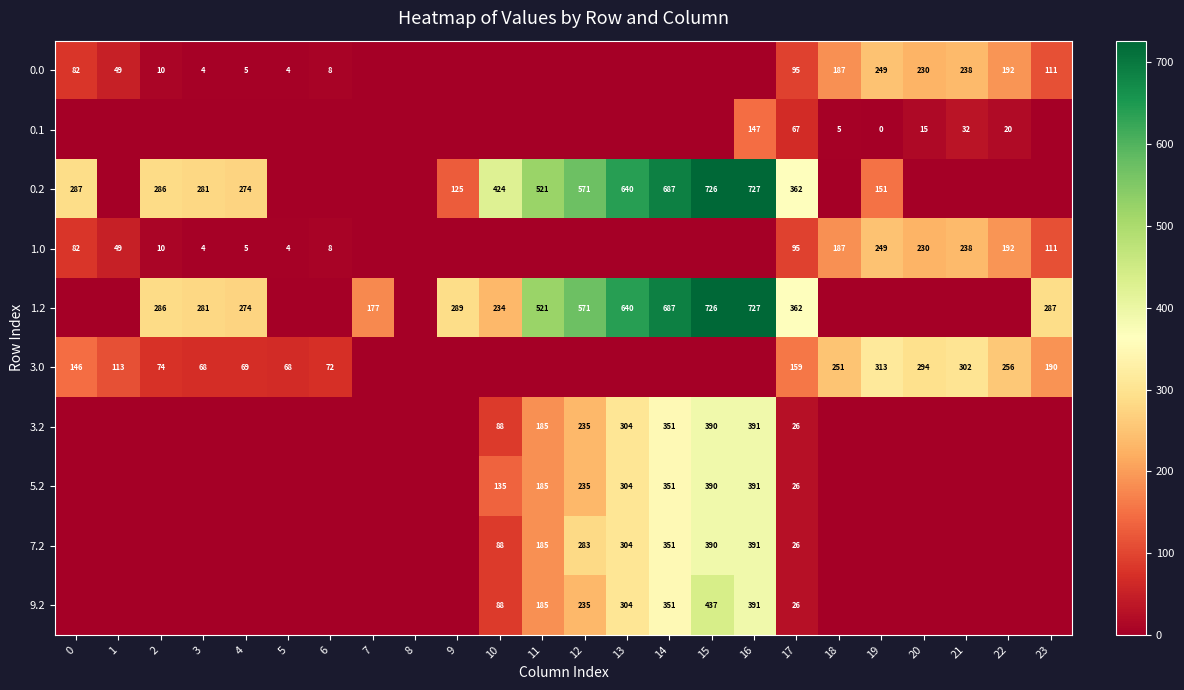

Is the value of 0.2 at 10 greater than the value of 1.2 at 14?

No